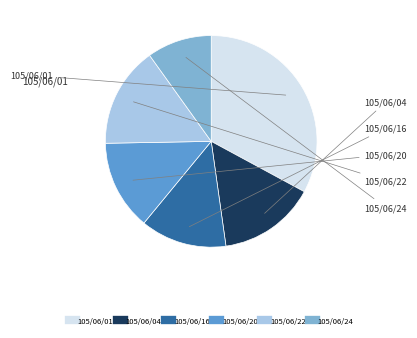

Rank the categories by value from highest to lowest.

105/06/01, 105/06/22, 105/06/04, 105/06/20, 105/06/16, 105/06/24